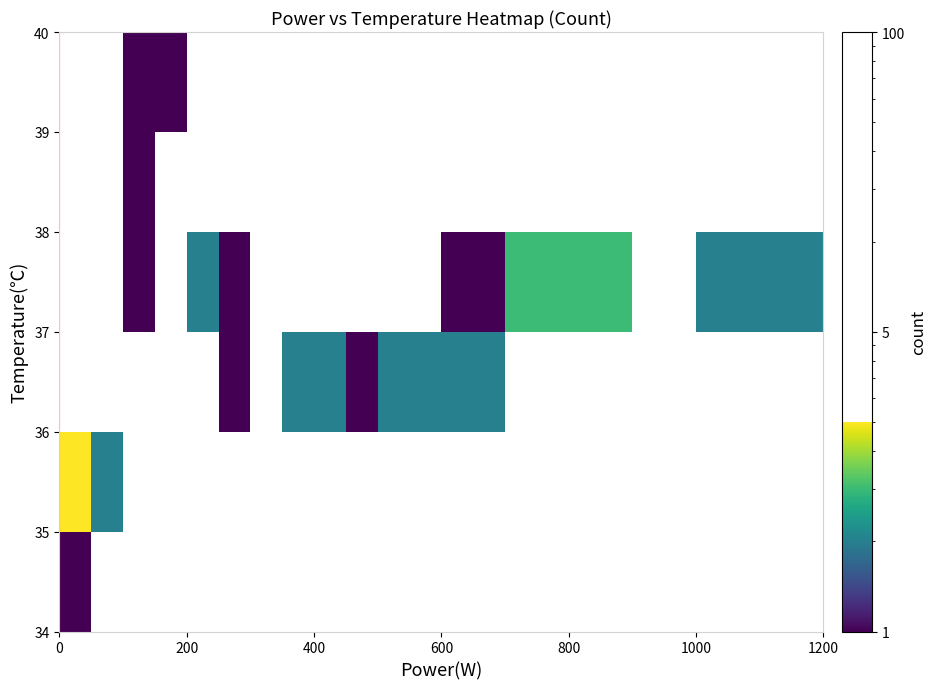

At how many categories does at least one series exceed 3?

1